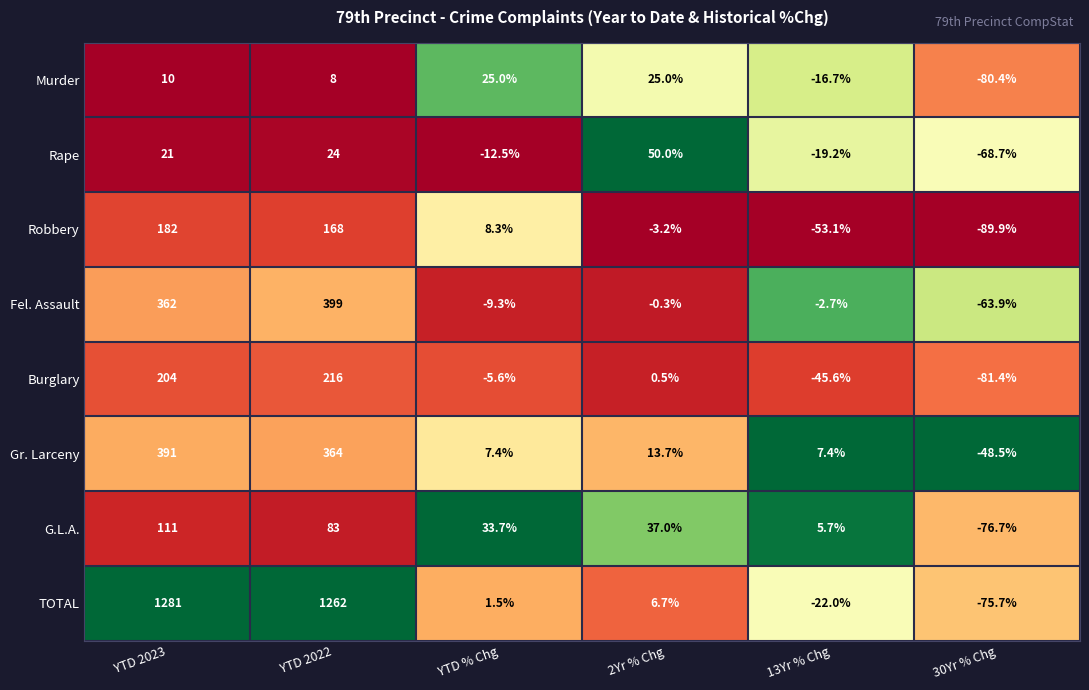

What is the difference between the second highest and minimum values in the Murder series?

105.4